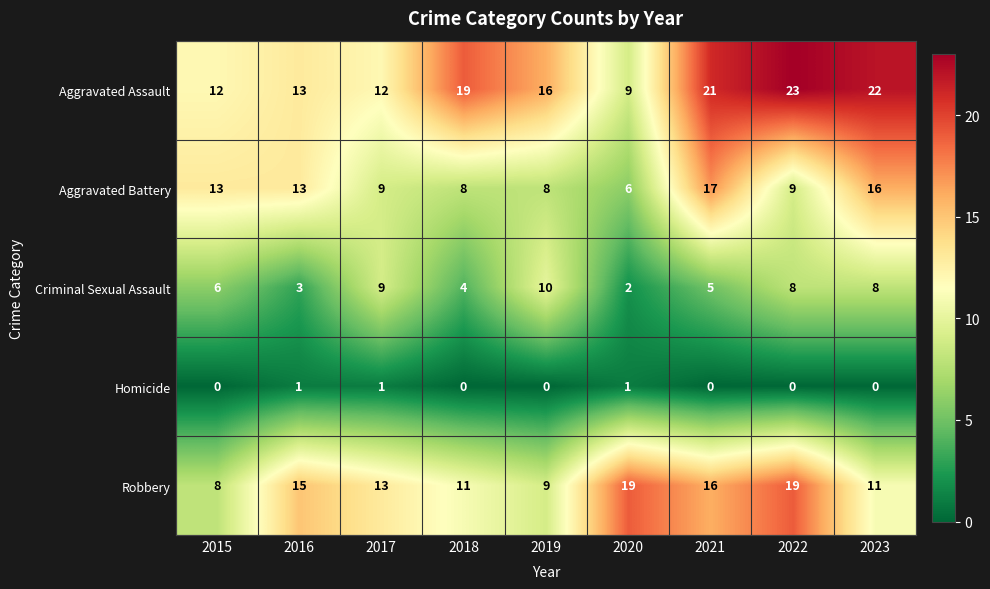

What is the difference between the highest and lowest values at 2016?

14